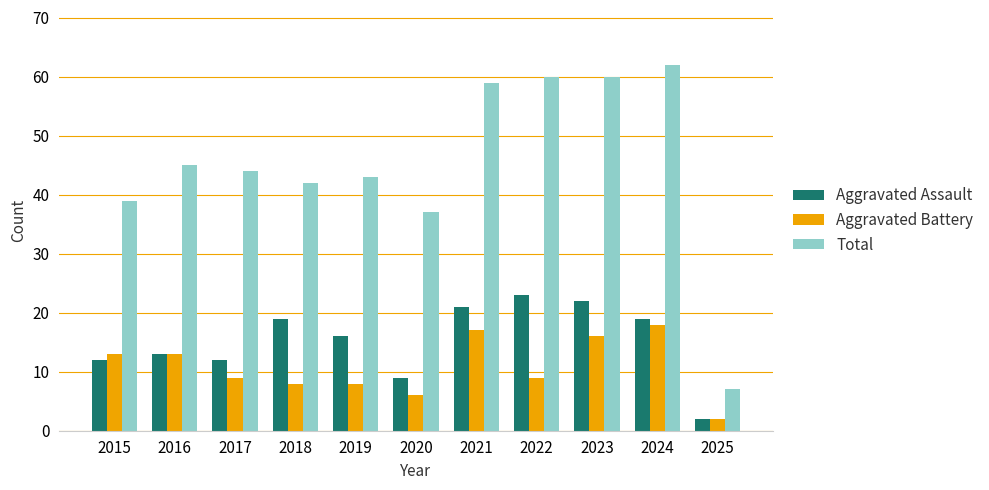

What is the value of the Aggravated Battery bar at the 10th from the left?

18